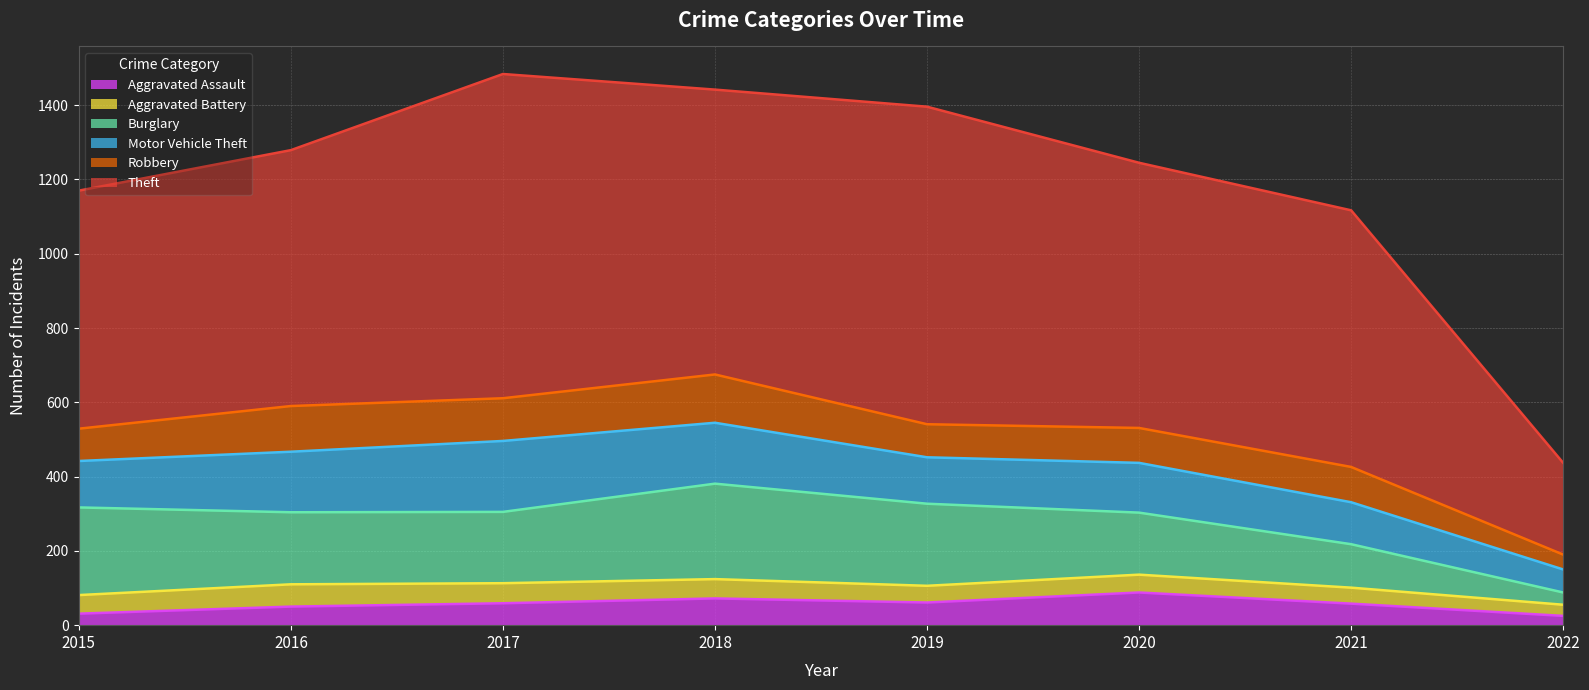

Where does the Robbery series first go above 95?

2016